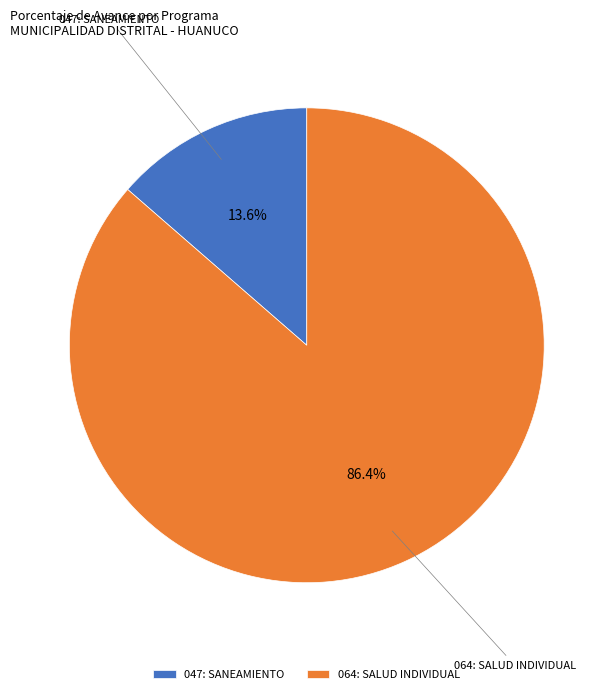

How many slices are in this pie chart?

2